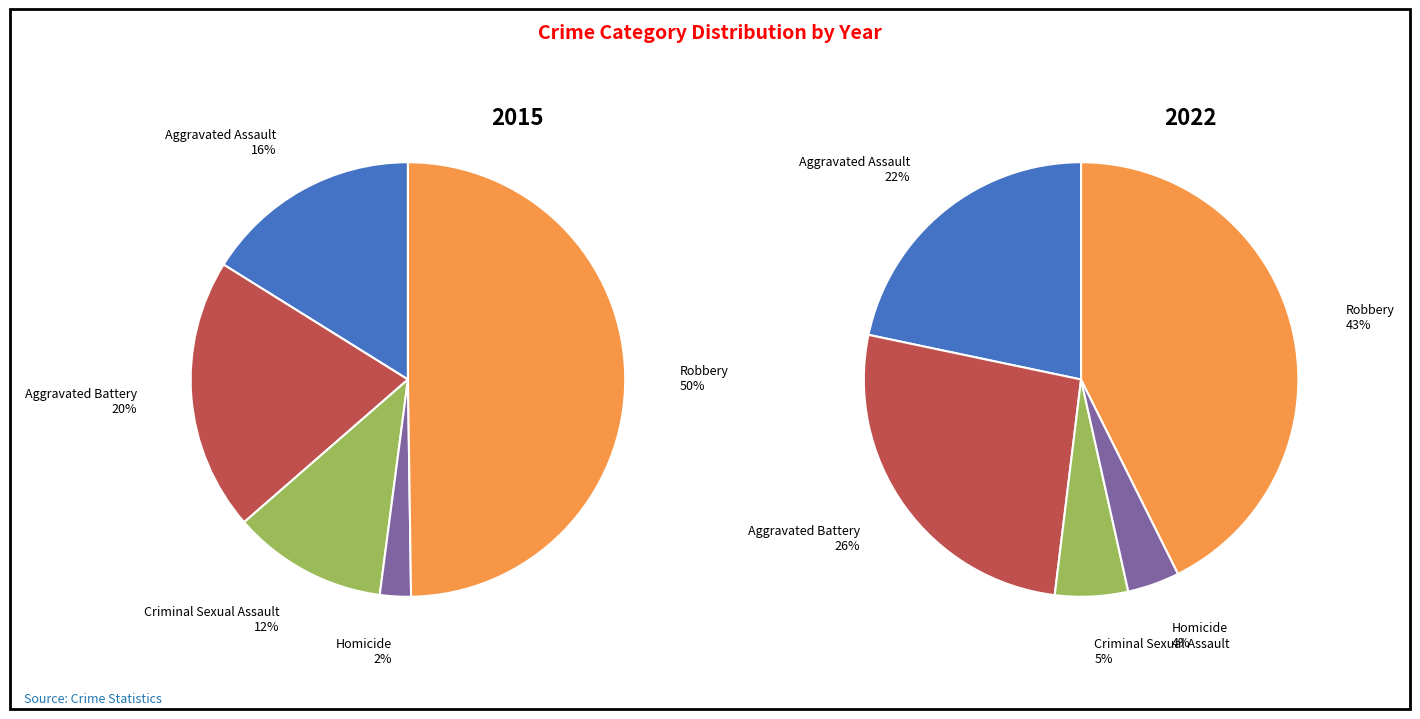

What percentage is the Aggravated Battery slice, to the nearest percent?

20%